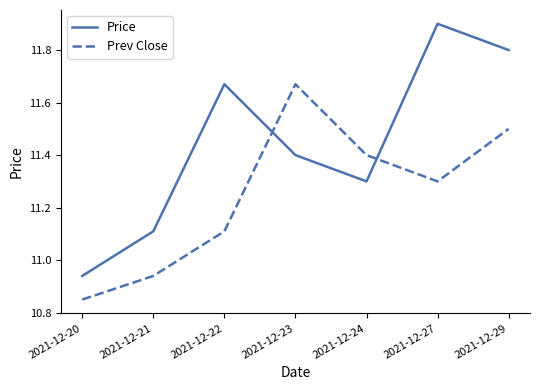

How many values in the Prev Close series are below 11?

2